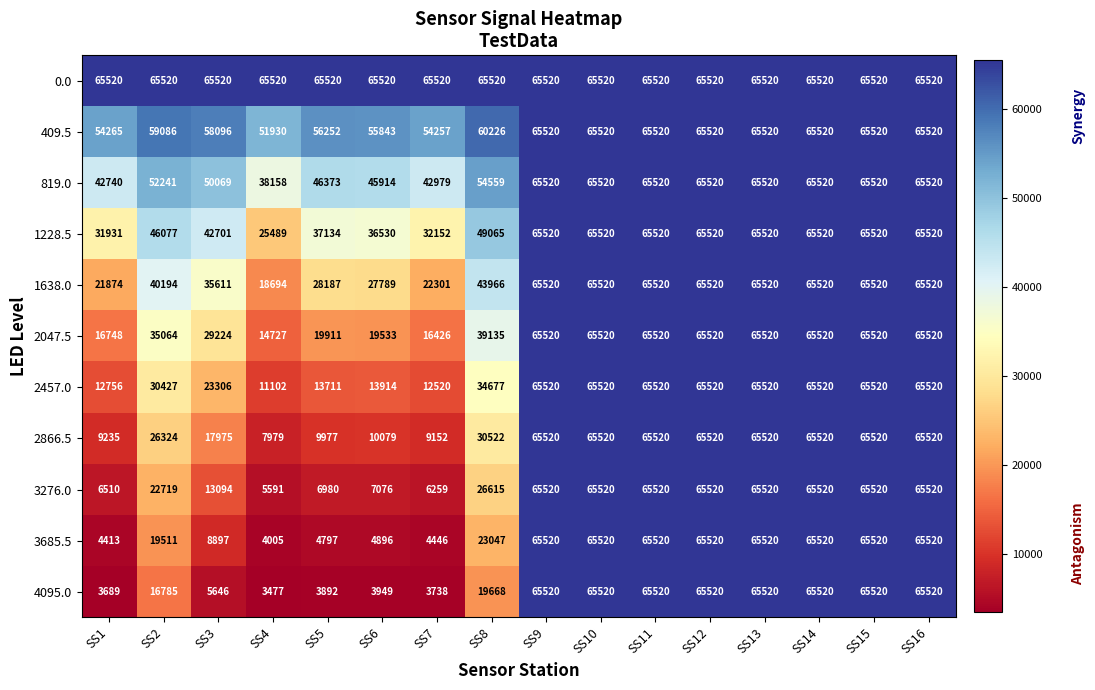

At how many categories does at least one series exceed 34628?

16